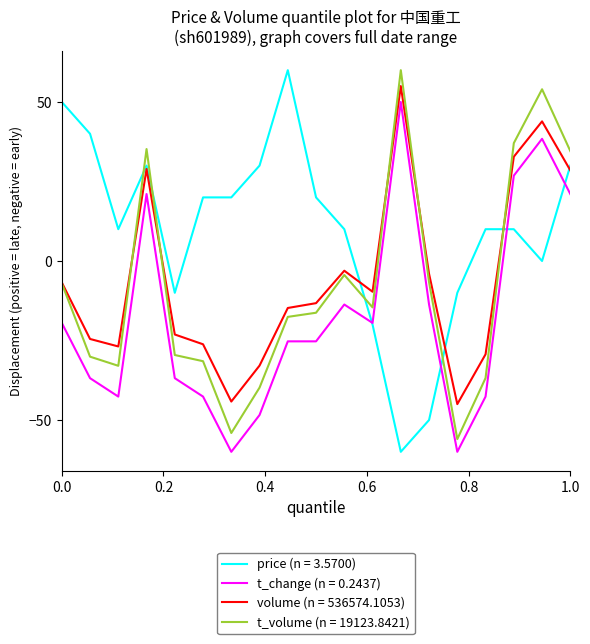

True or false: volume (n = 536574.1053) and t_change (n = 0.2437) intersect in this chart.

False